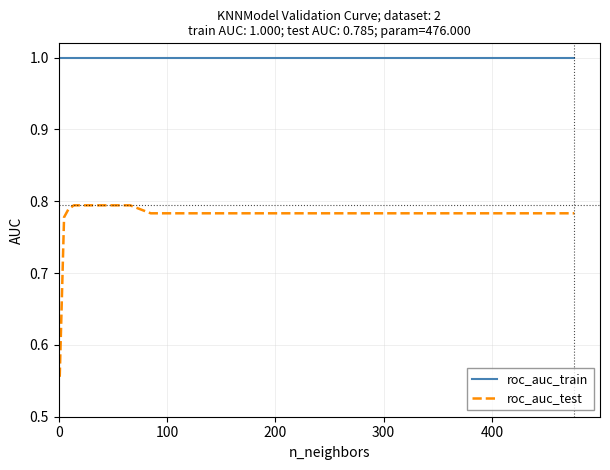

Which series has the largest range (max minus min)?

roc_auc_test